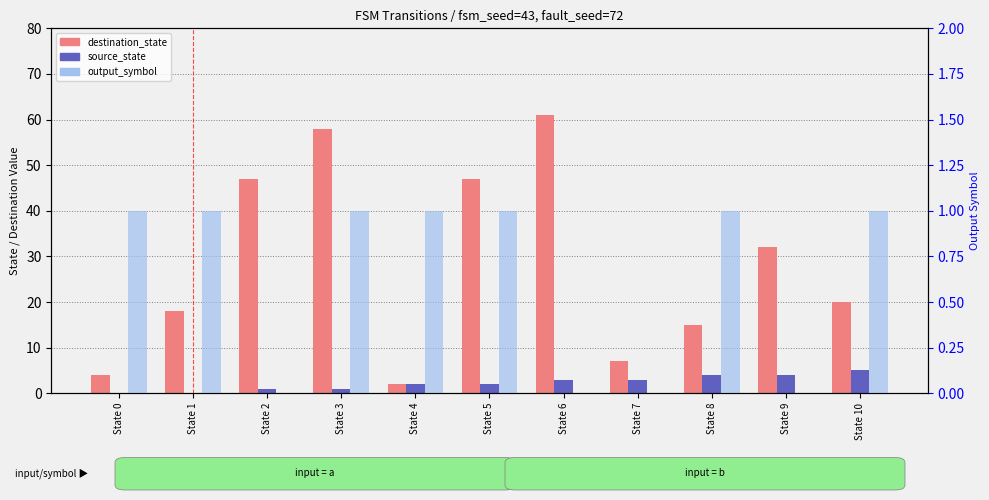

What is the spread (max minus min) of values at State 2?

47